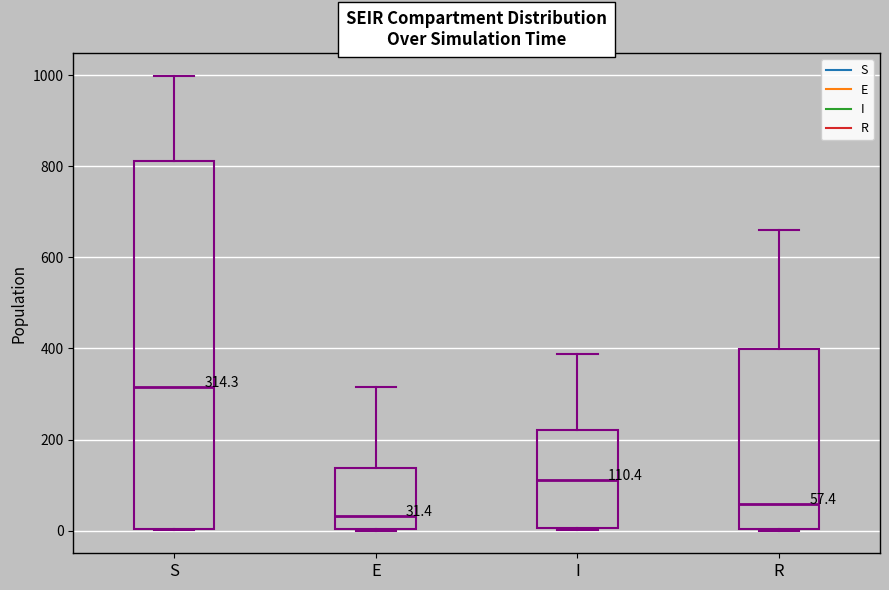

Which box's median line is the lowest?

E